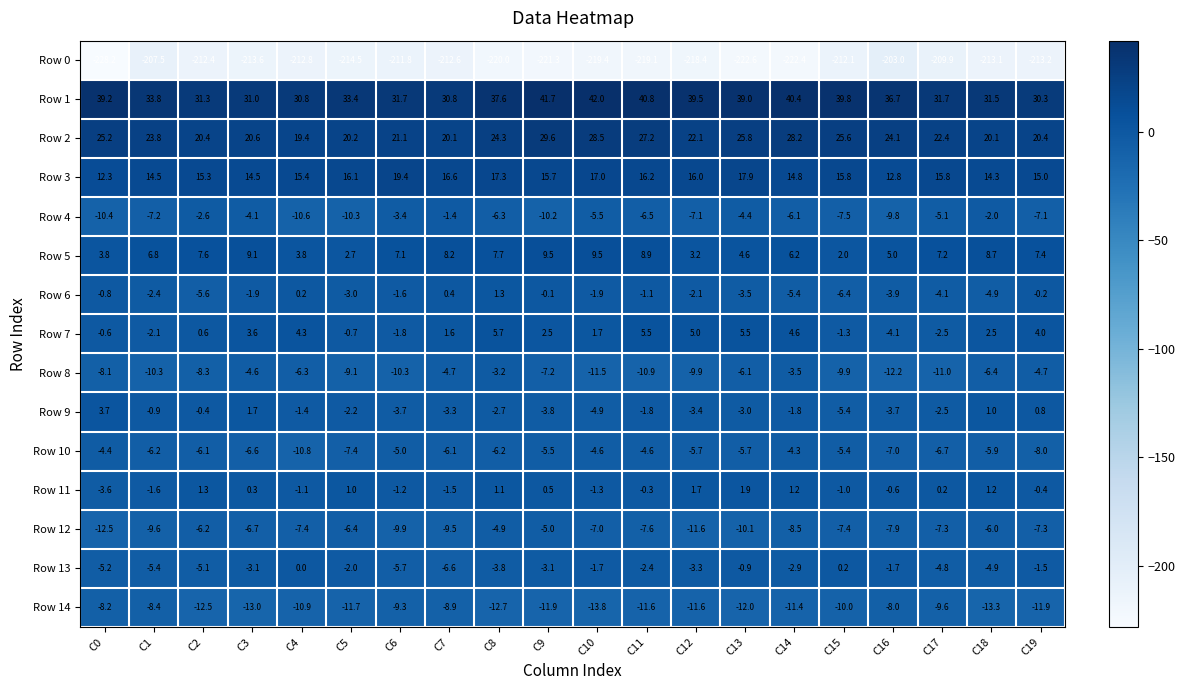

At which label does Row 10 first exceed -5?

C0